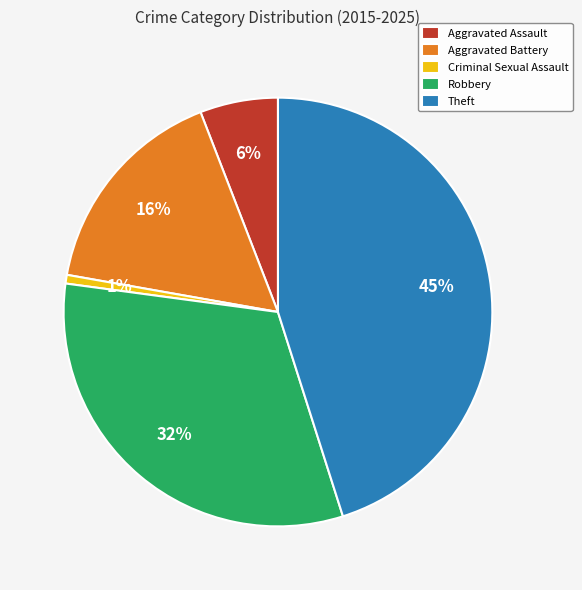

Do Criminal Sexual Assault and Robbery together represent more than half of the pie?

No